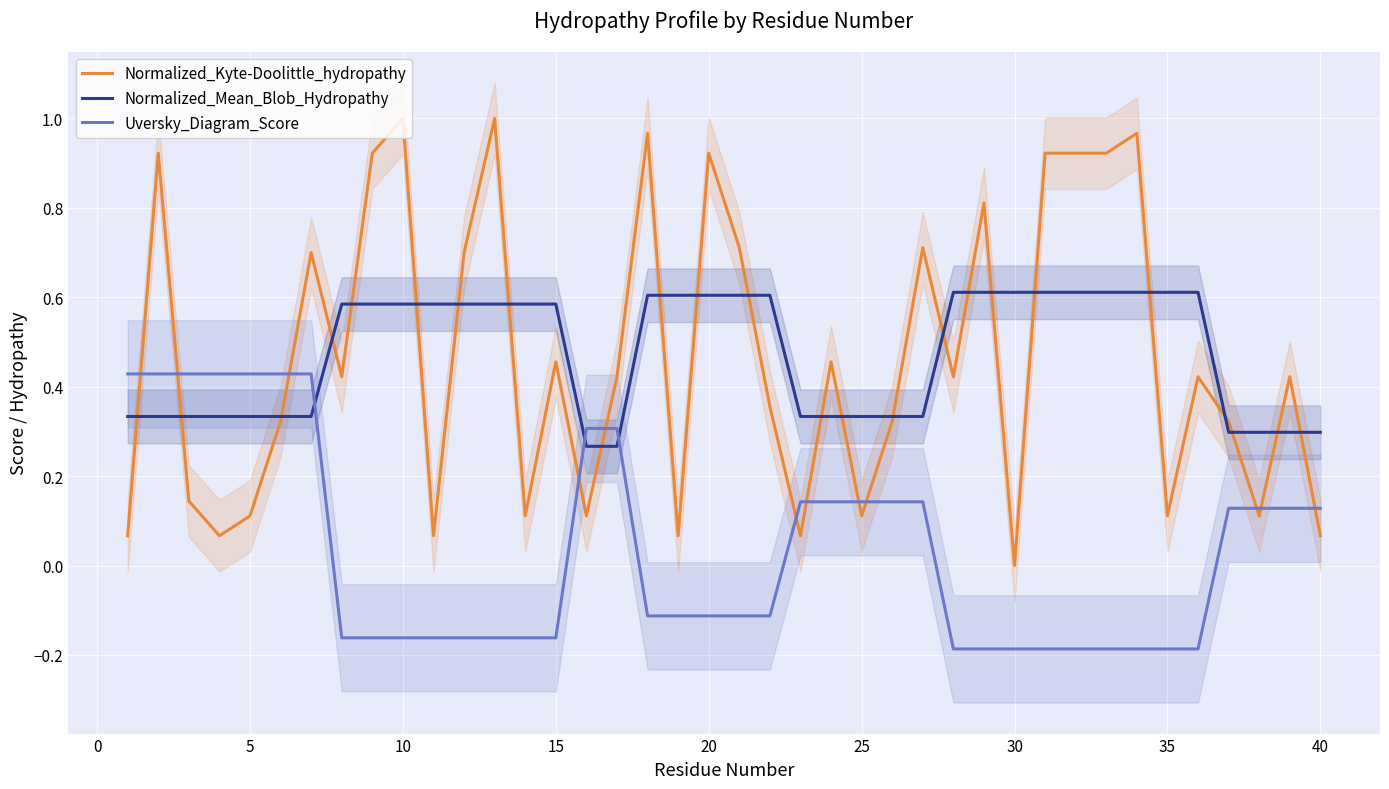

At which label does Normalized_Kyte-Doolittle_hydropathy reach its minimum?

30